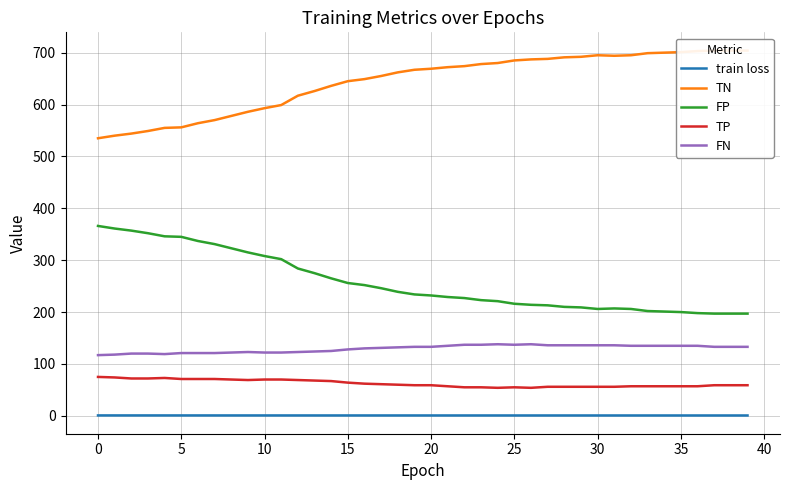

Is it true that train loss equals 0.7 at 35?

True